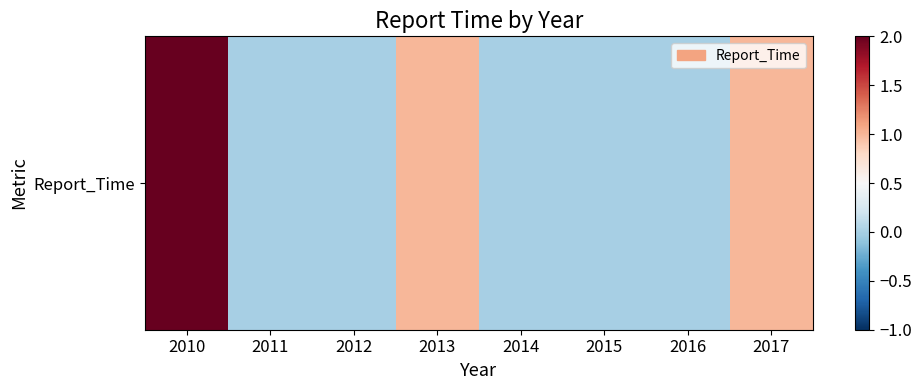

Reading left to right, list all the values displayed in this chart.

2	0	0	1	0	0	0	1